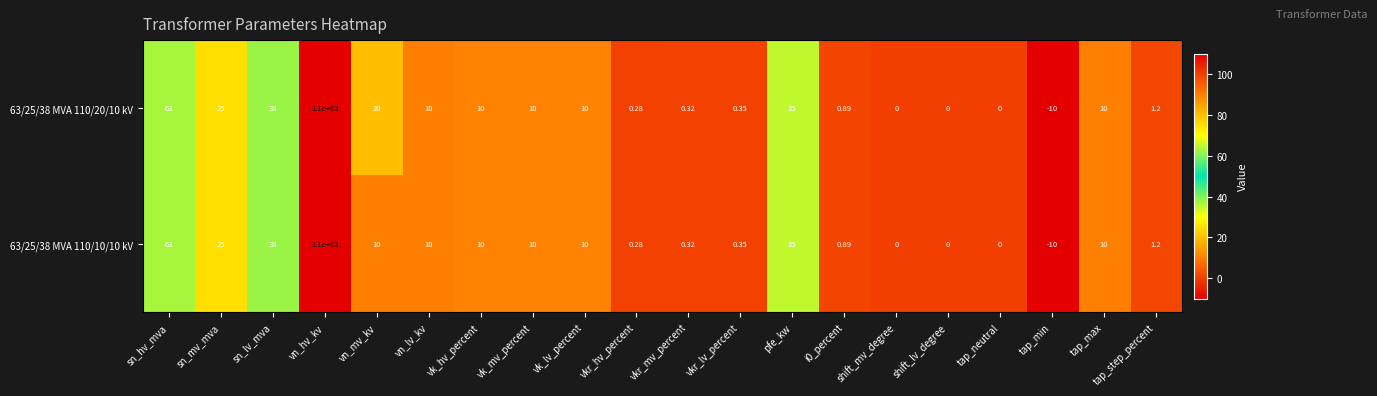

Is the value of 63/25/38 MVA 110/20/10 kV at vn_hv_kv greater than the value of 63/25/38 MVA 110/10/10 kV at vn_mv_kv?

Yes